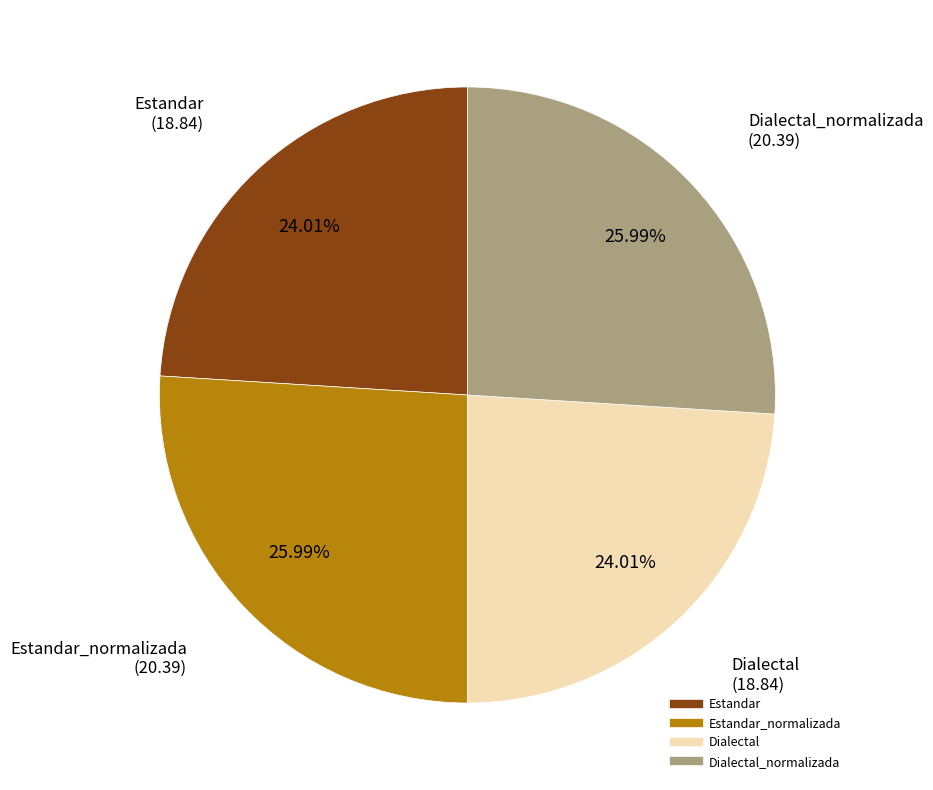

Does any single category account for the majority?

No